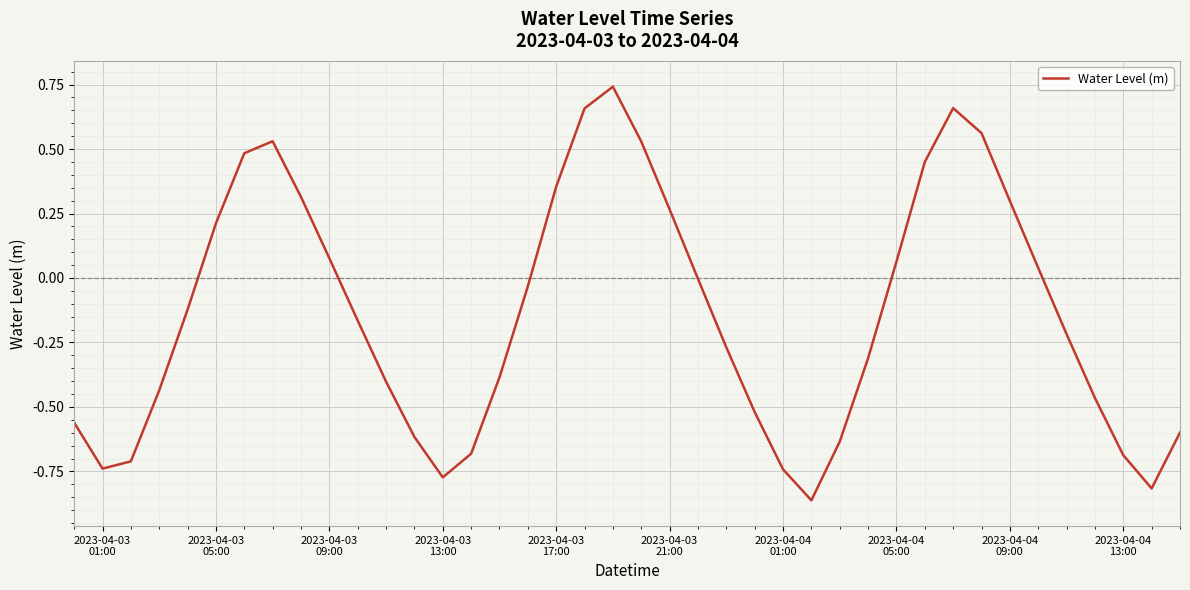

True or false: the data has more than 0 interior local peaks.

True